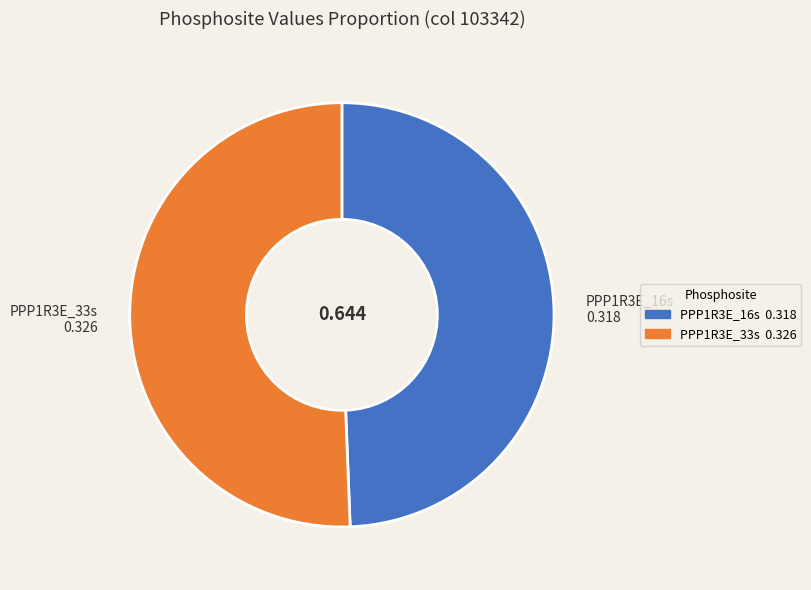

True or false: PPP1R3E_16s accounts for 40% of the total.

False